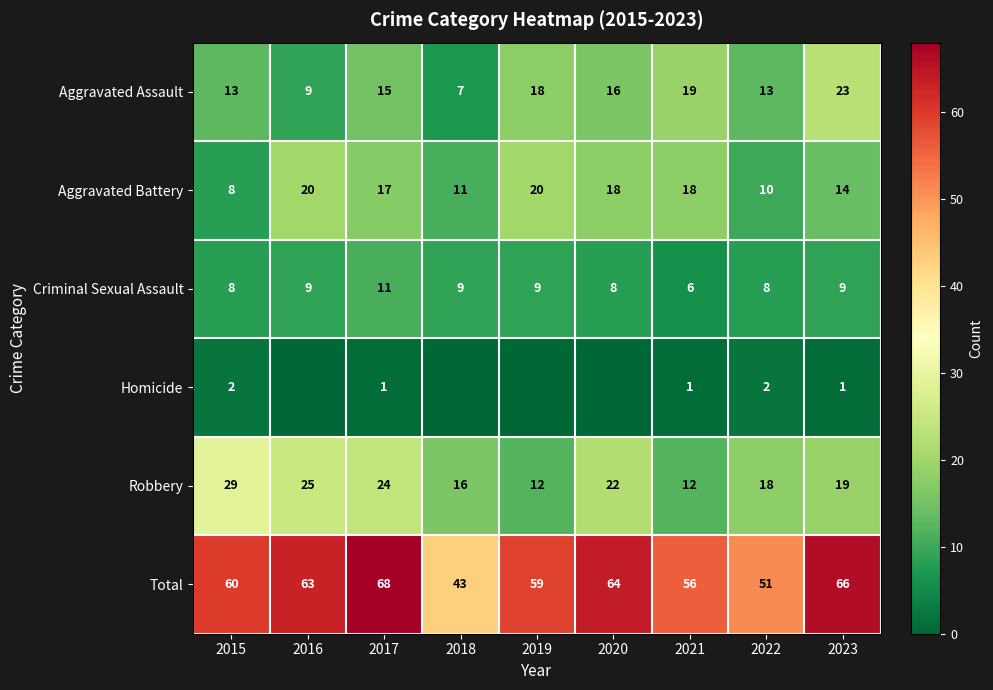

What is the total value across all series at 2021?

112